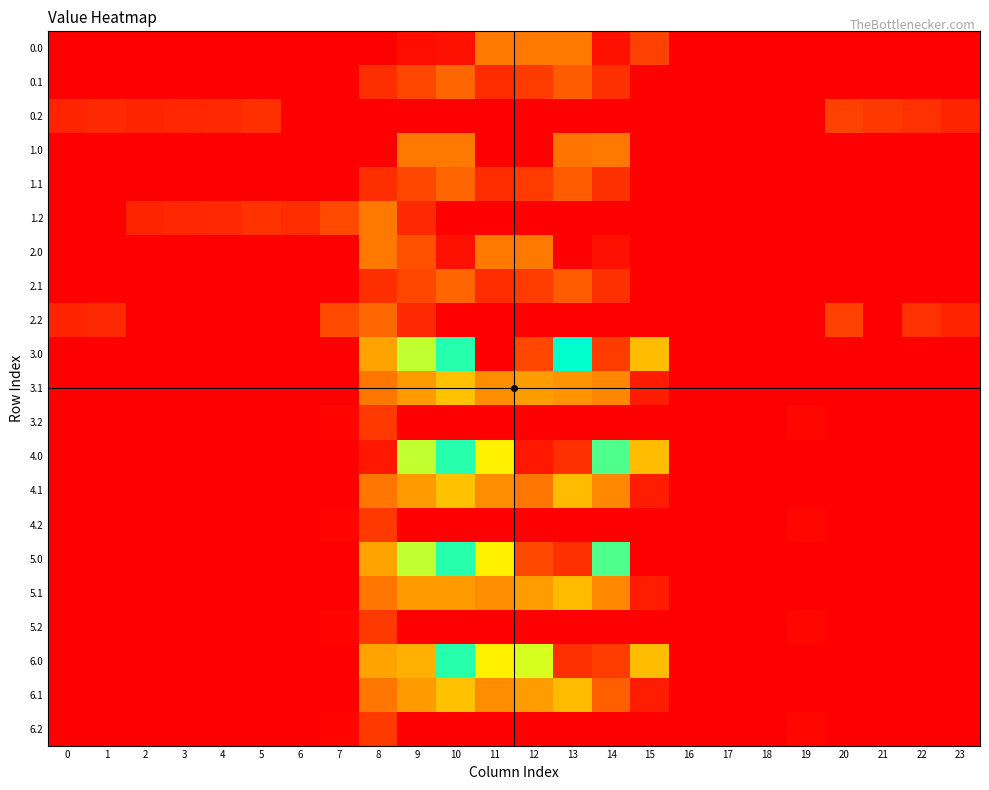

Count the number of data series in this chart.

21